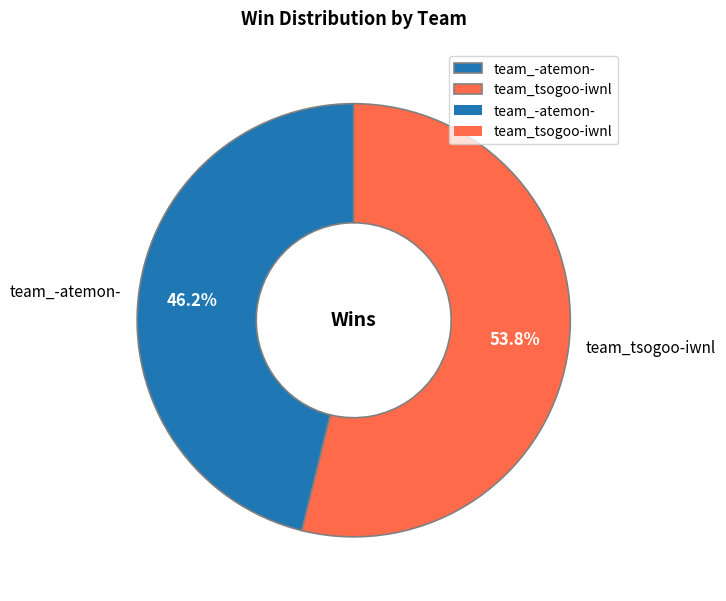

What percentage is the team_-atemon- slice, to the nearest percent?

46%